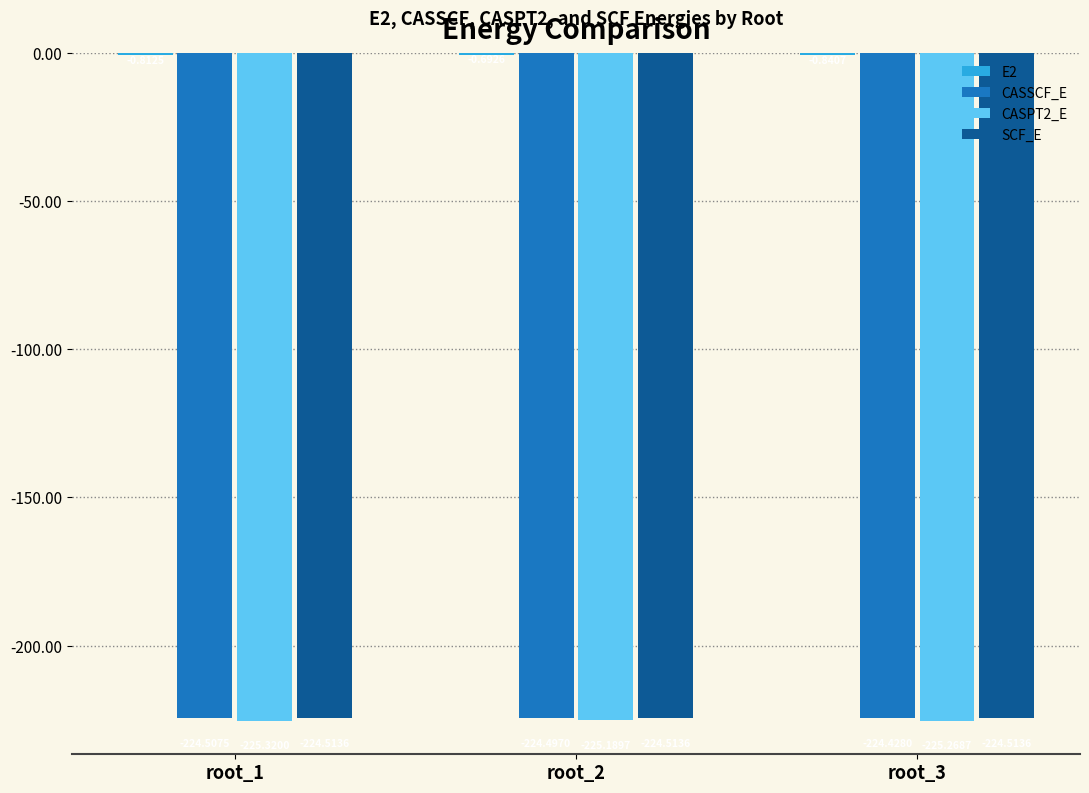

Count the number of categories in the chart.

3